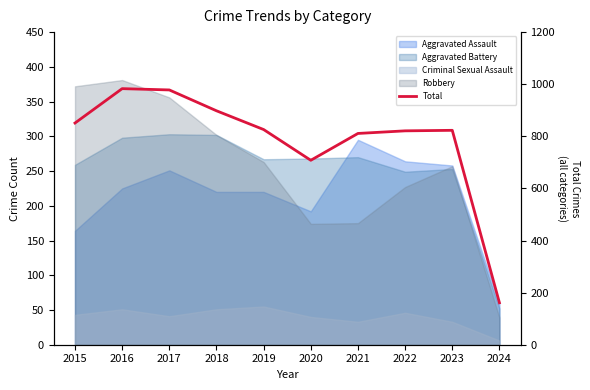

At which category does the data reach its first local valley?

2020